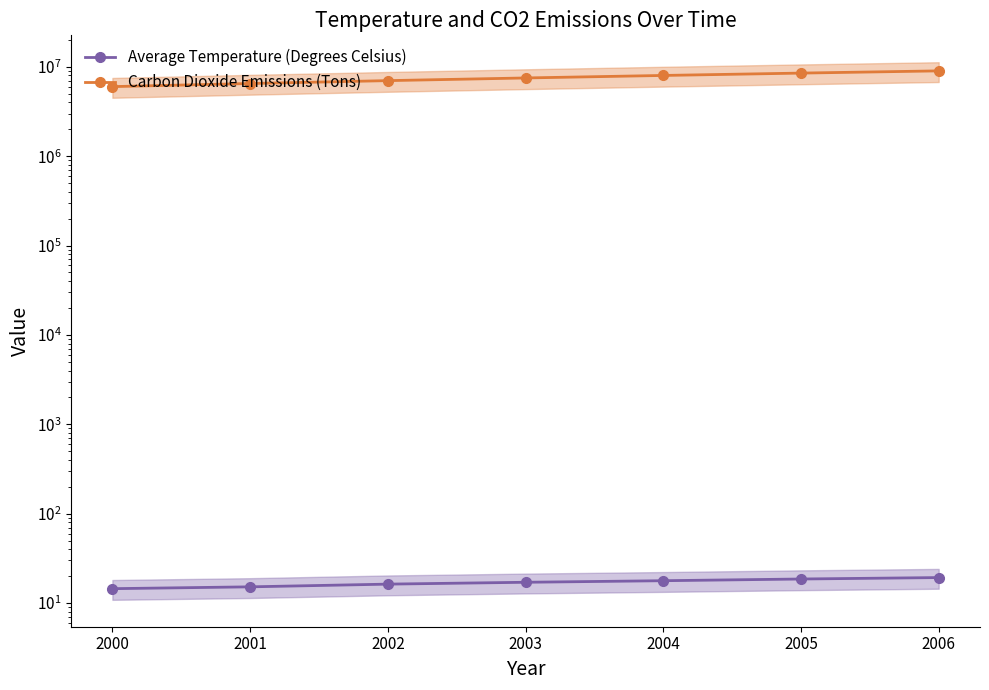

Rank the series by their maximum value, from lowest to highest.

Average Temperature (Degrees Celsius), Carbon Dioxide Emissions (Tons)